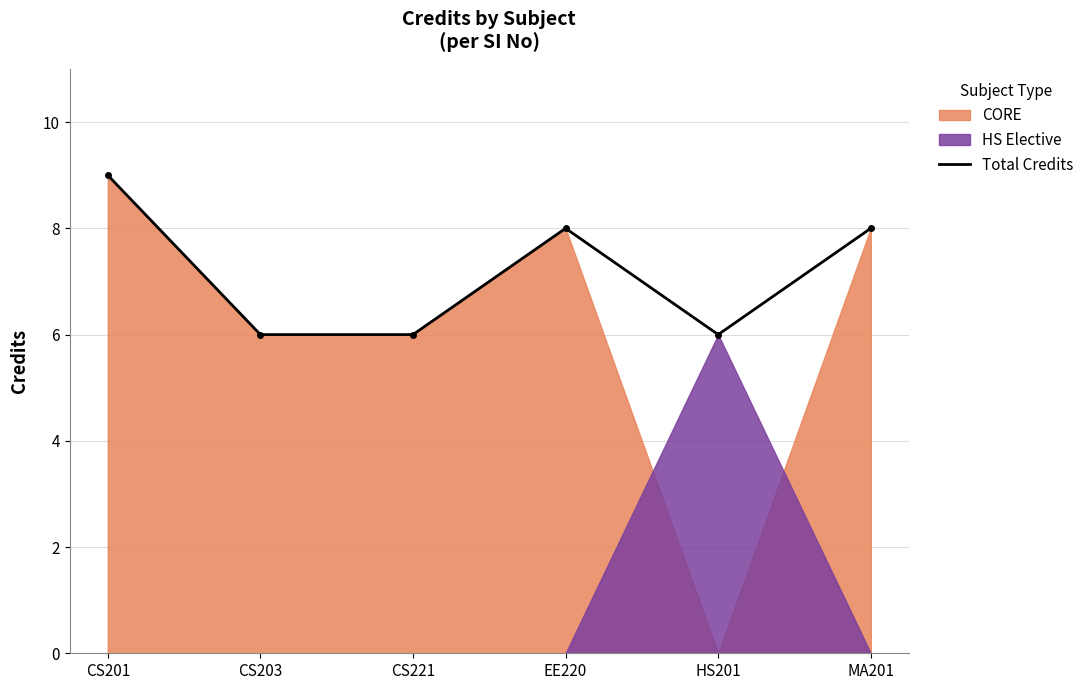

At which label is the value closest to 7?

CS203